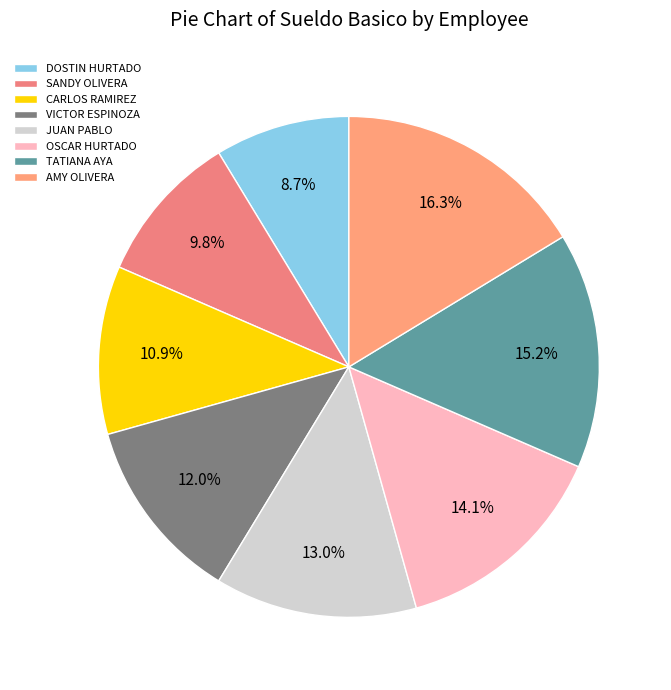

The JUAN PABLO slice represents 21% of the pie. True or false?

False